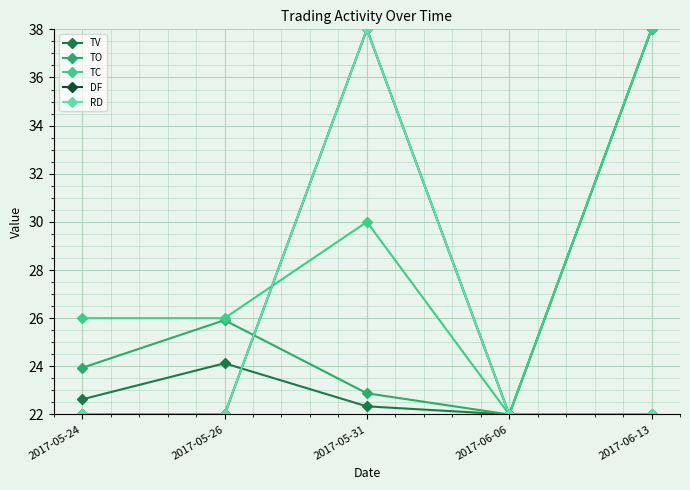

Reading left to right, extract all data points from this chart.

TV: 2017-05-24=22.6	2017-05-26=24.1	2017-05-31=22.3	2017-06-06=22.0	2017-06-13=38.0
TO: 2017-05-24=23.9	2017-05-26=25.9	2017-05-31=22.9	2017-06-06=22.0	2017-06-13=38.0
TC: 2017-05-24=26.0	2017-05-26=26.0	2017-05-31=30.0	2017-06-06=22.0	2017-06-13=38.0
DF: 2017-05-24=22.0	2017-05-26=22.0	2017-05-31=38.0	2017-06-06=22.0	2017-06-13=22.0
RD: 2017-05-24=22.0	2017-05-26=22.0	2017-05-31=38.0	2017-06-06=22.0	2017-06-13=22.0